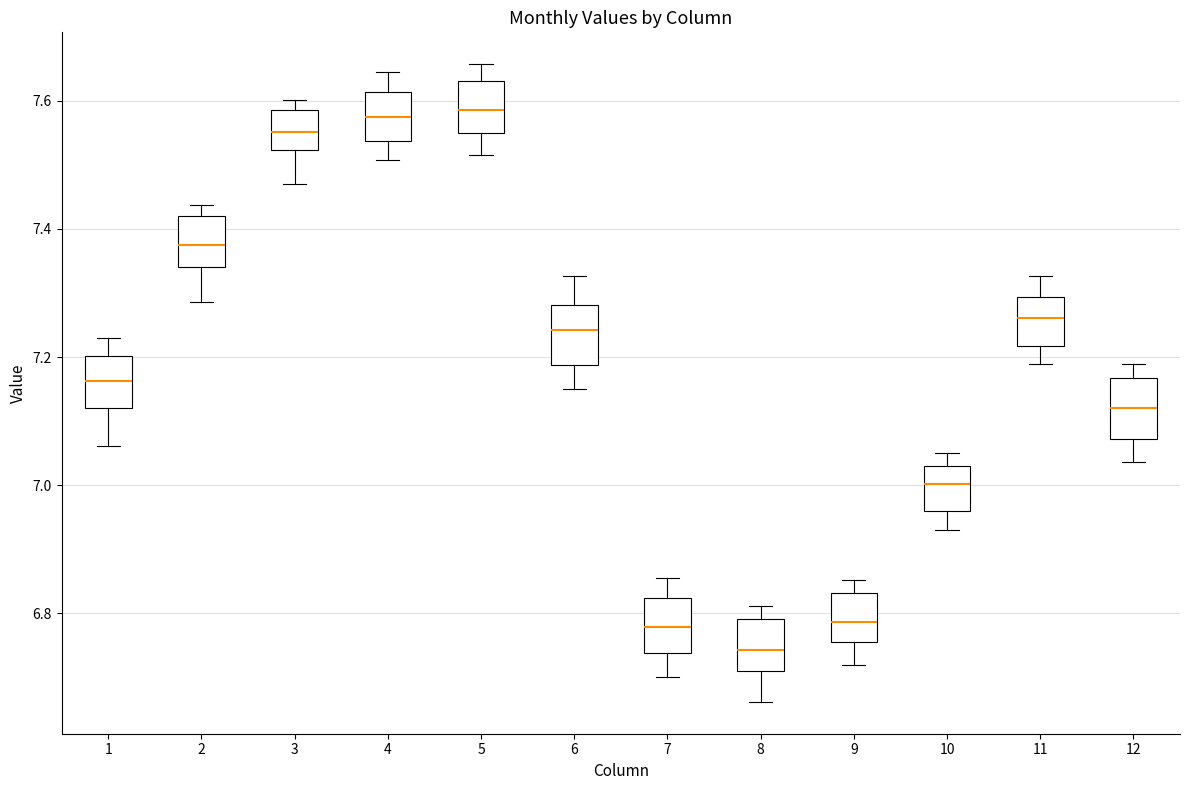

Reading left to right, transcribe this box plot: for each box, give where its median line is, the range the box spans, and where its two whiskers end, as read against the y-axis. The values are not printed on the chart, so give them approximately, as read against the axis.

1: median 7.16, box 7.12 to 7.20, whiskers 7.06 to 7.24
2: median 7.38, box 7.34 to 7.42, whiskers 7.28 to 7.44
3: median 7.56, box 7.52 to 7.58, whiskers 7.46 to 7.60
4: median 7.58, box 7.54 to 7.62, whiskers 7.50 to 7.64
5: median 7.58, box 7.54 to 7.64, whiskers 7.52 to 7.66
6: median 7.24, box 7.18 to 7.28, whiskers 7.16 to 7.32
7: median 6.78, box 6.74 to 6.82, whiskers 6.70 to 6.86
8: median 6.74, box 6.72 to 6.80, whiskers 6.66 to 6.82
9: median 6.78, box 6.76 to 6.84, whiskers 6.72 to 6.86
10: median 7.00, box 6.96 to 7.04, whiskers 6.94 to 7.06
11: median 7.26, box 7.22 to 7.30, whiskers 7.18 to 7.32
12: median 7.12, box 7.08 to 7.16, whiskers 7.04 to 7.18